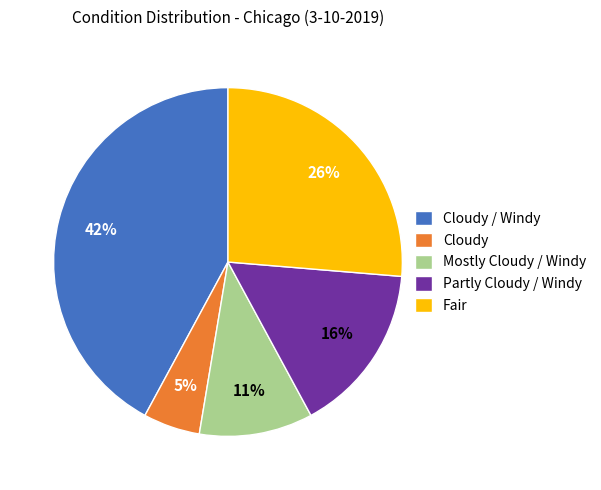

Which has a higher value, Partly Cloudy / Windy or Fair?

Fair